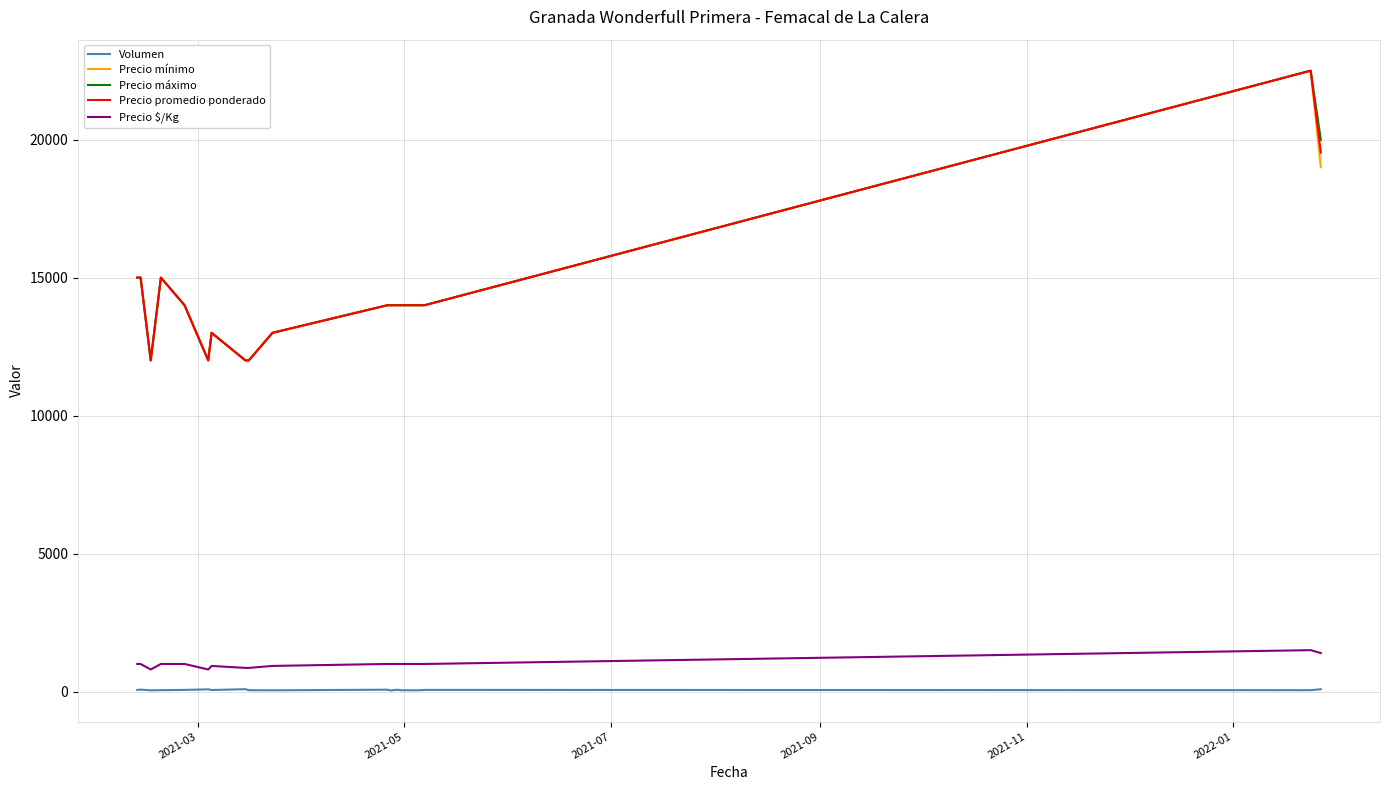

What is the sum of all Precio promedio ponderado values?

287029